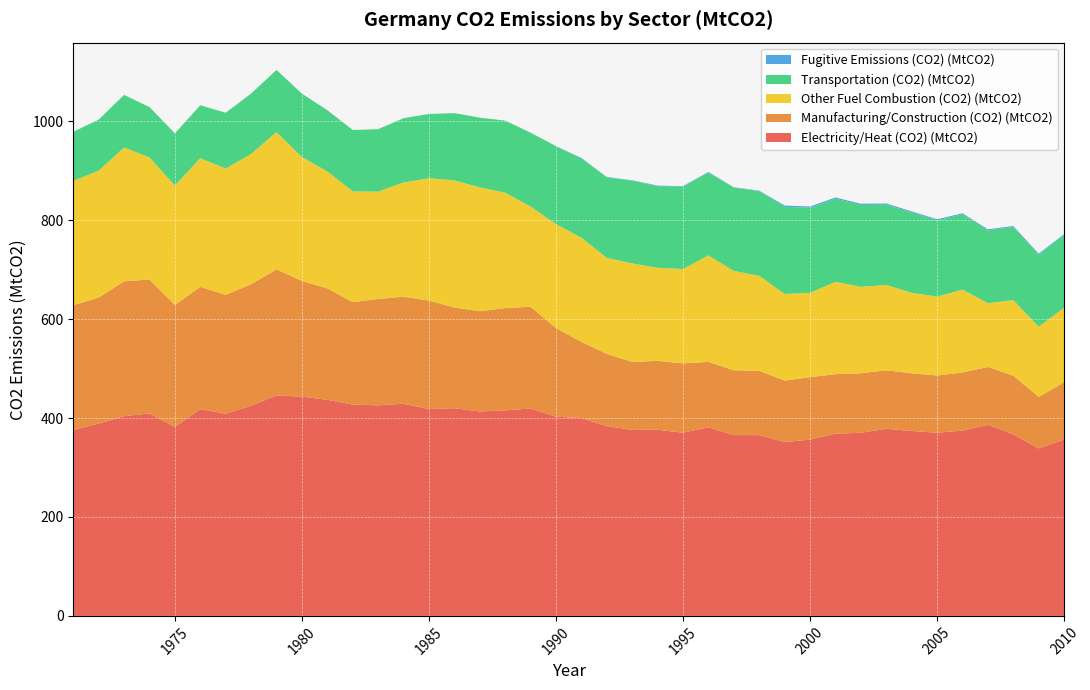

Reading right to left, transcribe all the data shown in this chart.

Electricity/Heat (CO2) (MtCO2): 356.4	338.6	367.0	386.5	374.6	370.3	373.8	378.2	370.2	368.4	356.3	351.4	365.5	365.5	381.1	370.4	376.2	376.0	383.8	400.0	402.6	419.2	415.5	413.2	419.9	418.1	428.8	425.6	427.2	436.8	443.2	445.7	425.0	408.8	417.9	381.8	409.4	403.7	388.9	375.9
Manufacturing/Construction (CO2) (MtCO2): 115.9	104.0	118.6	116.7	117.4	115.7	116.7	118.3	120.3	120.3	126.3	124.3	129.9	131.1	132.3	140.1	139.3	137.5	145.9	153.9	179.3	205.7	206.7	202.8	203.6	219.3	216.5	215.0	207.1	225.3	233.9	254.8	245.6	240.1	247.2	246.9	270.6	272.6	254.7	252.2
Other Fuel Combustion (CO2) (MtCO2): 150.6	142.0	152.8	129.0	167.6	159.4	162.7	172.4	174.7	186.7	170.6	175.0	192.2	200.8	215.3	190.7	188.1	199.1	194.1	210.6	210.2	202.6	233.2	250.3	256.9	247.3	231.0	217.1	223.9	236.3	250.6	277.6	263.3	255.4	260.2	241.4	246.7	270.7	256.5	251.3
Transportation (CO2) (MtCO2): 146.9	145.8	147.8	147.2	152.1	154.2	162.4	162.5	165.6	168.0	171.9	176.1	171.3	168.4	167.8	166.7	164.8	167.4	162.8	160.3	157.6	149.3	145.8	140.9	136.0	129.9	129.9	126.2	124.2	123.9	128.0	125.6	121.9	112.9	107.0	105.4	101.8	106.2	103.2	99.2
Fugitive Emissions (CO2) (MtCO2): 1.7	1.9	2.0	2.1	2.2	2.2	2.1	2.3	2.5	2.5	2.5	2.7	0.6	0.7	0.9	1.0	1.3	0.7	0.7	1.0	0.0	0.0	0.0	0.0	0.0	0.0	0.0	0.0	0.0	0.0	0.0	0.0	0.0	0.0	0.0	0.0	0.0	0.0	0.0	0.0